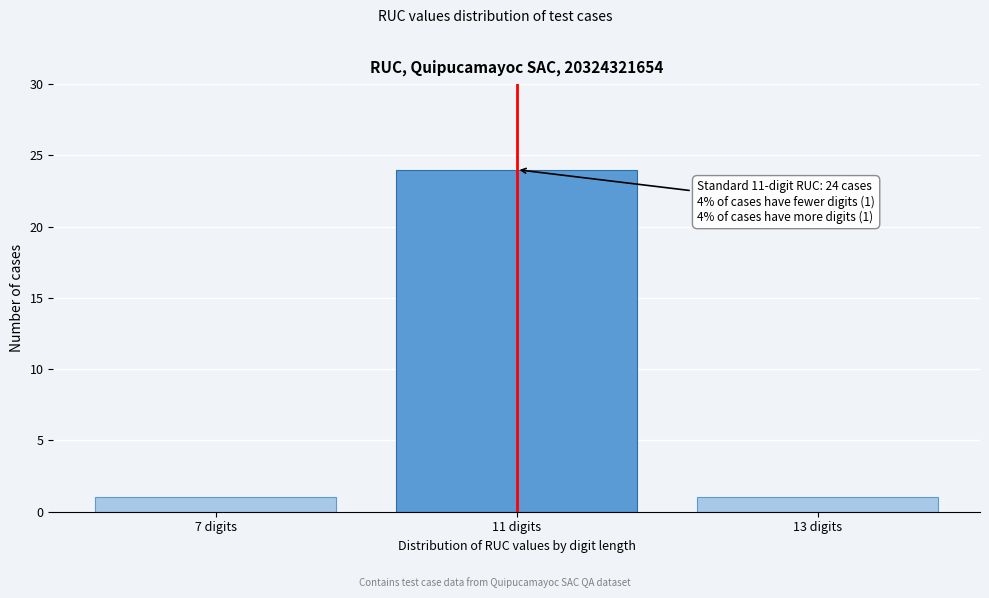

Reading right to left, transcribe all the data shown in this chart.

13 digits=1	11 digits=24	7 digits=1